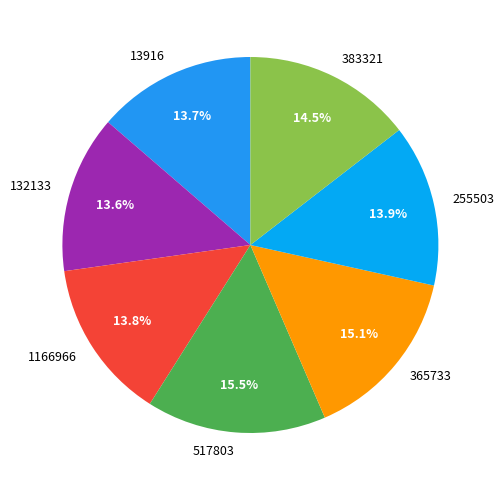

True or false: 365733 accounts for 15% of the total.

True